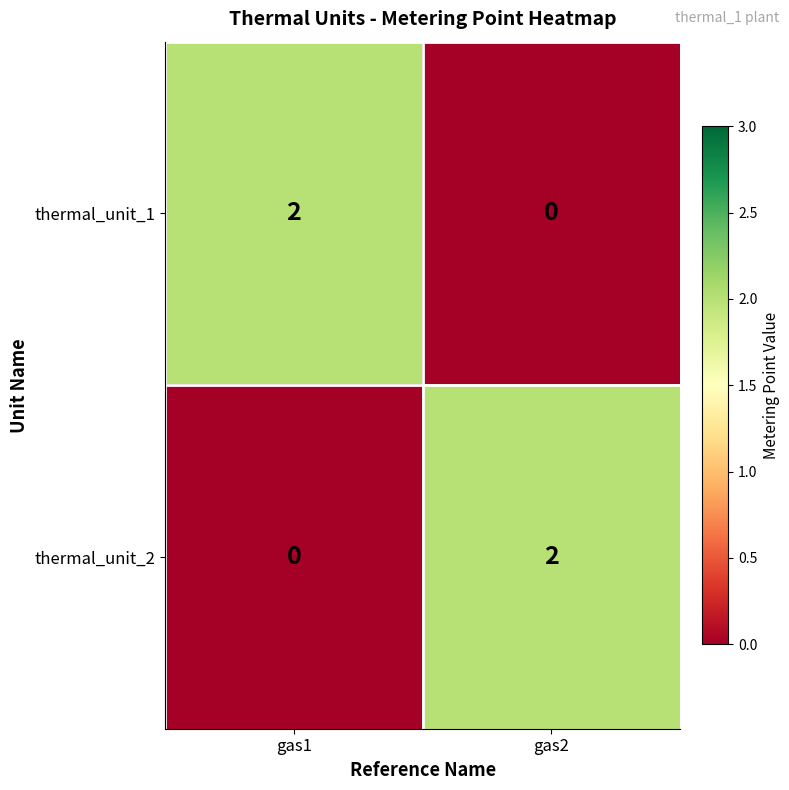

How many categories are shown in the chart?

2